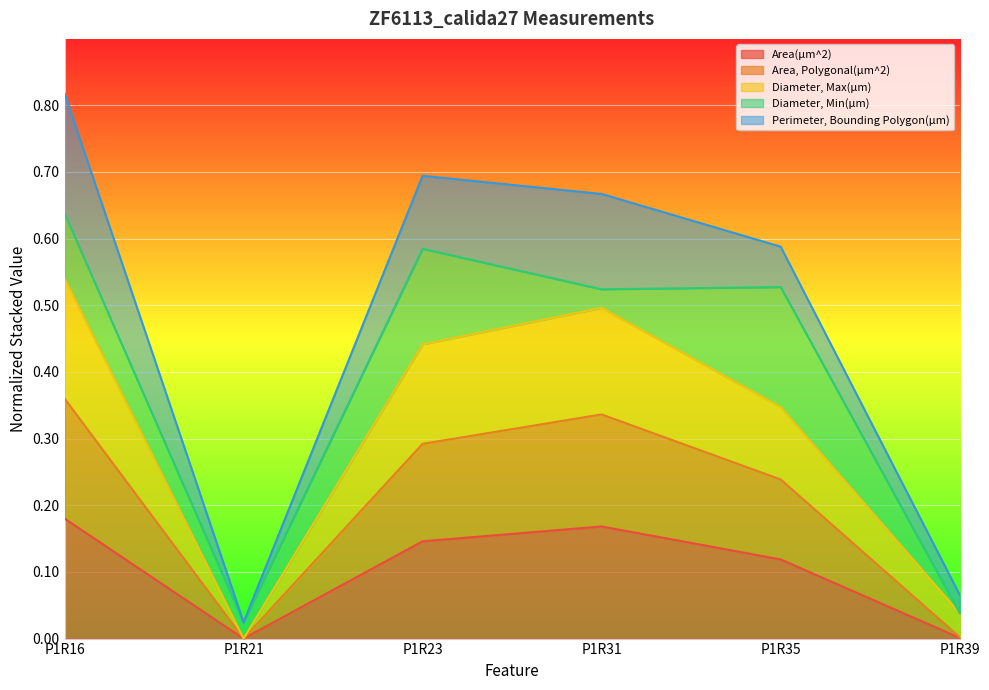

What is the average value of the Area, Polygonal(µm^2) series?

0.2